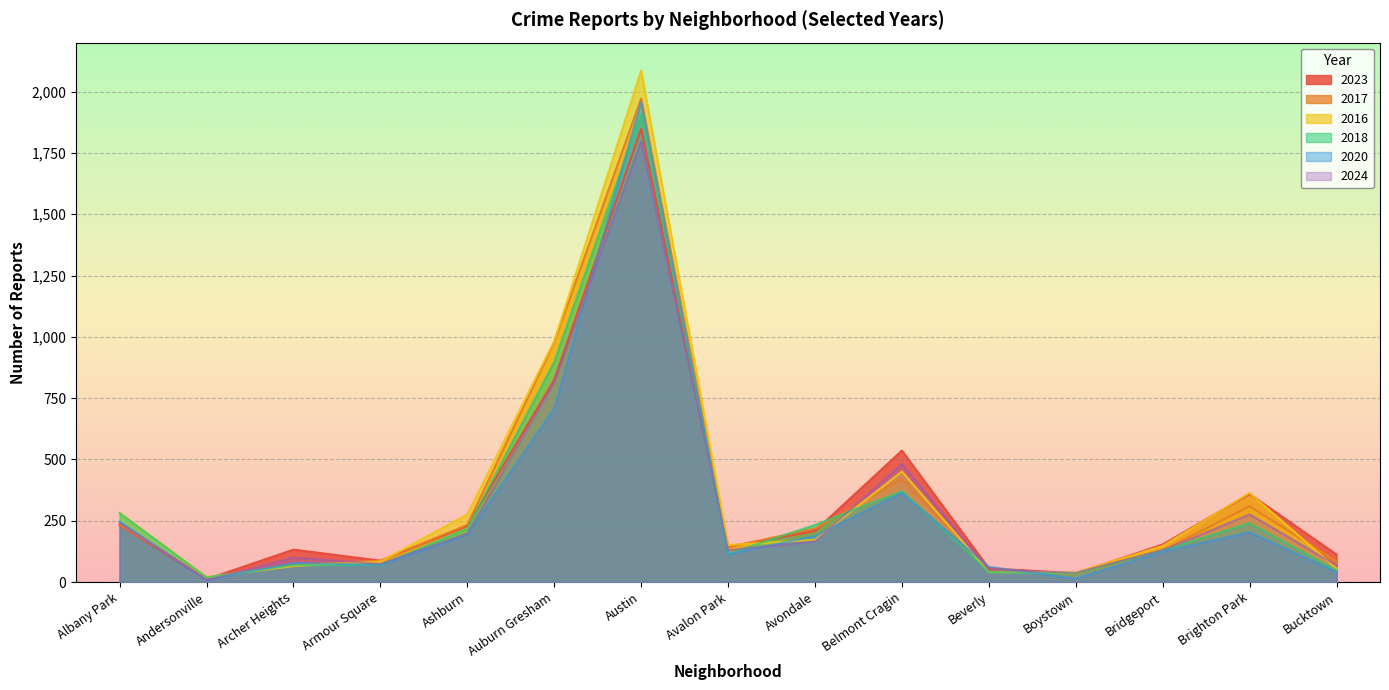

At which category does 2017 reach its first local peak?

Austin